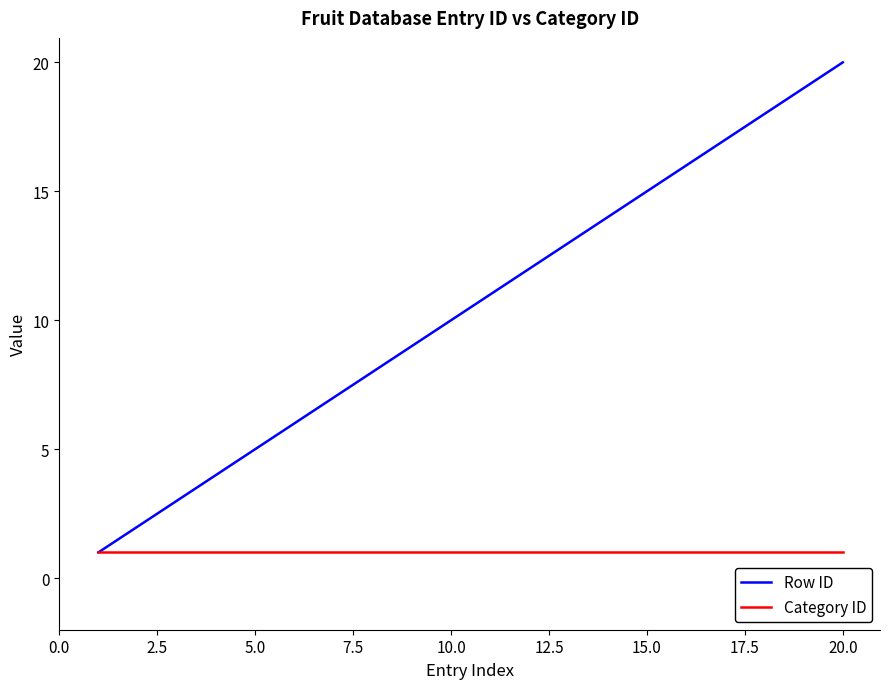

What is the greatest value displayed?

20